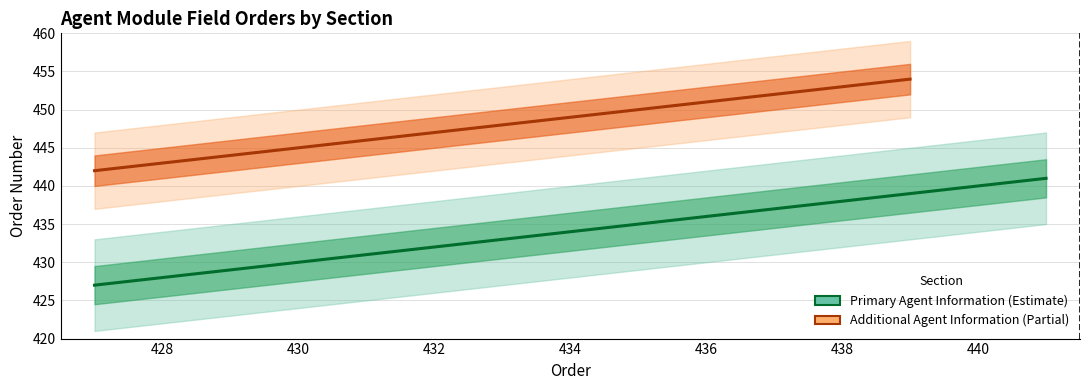

Which has a higher value, 439 or 434?

439